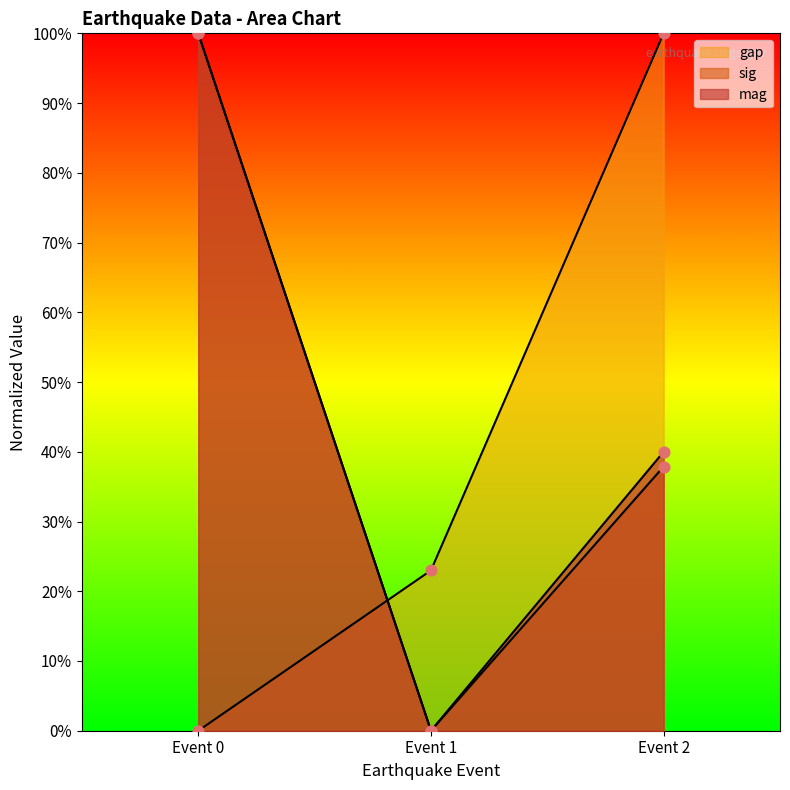

At how many categories does at least one series exceed 3?

3